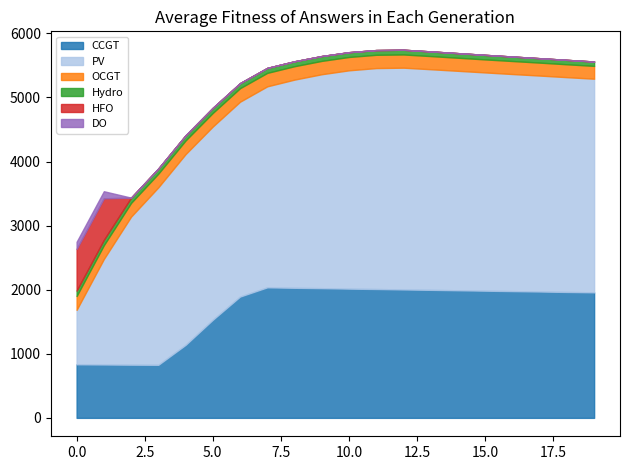

True or false: HFO has more than 1 interior local peaks.

False